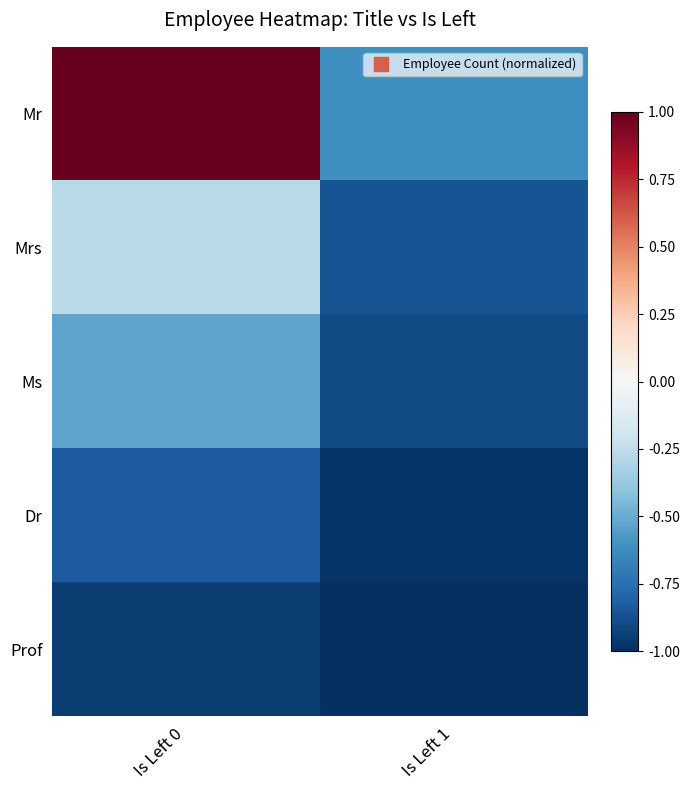

Reading right to left, what are all the values shown in this chart?

Mr: Is Left 1=-0.6	Is Left 0=1.0
Mrs: Is Left 1=-0.9	Is Left 0=-0.3
Ms: Is Left 1=-0.9	Is Left 0=-0.5
Dr: Is Left 1=-1.0	Is Left 0=-0.8
Prof: Is Left 1=-1.0	Is Left 0=-0.9